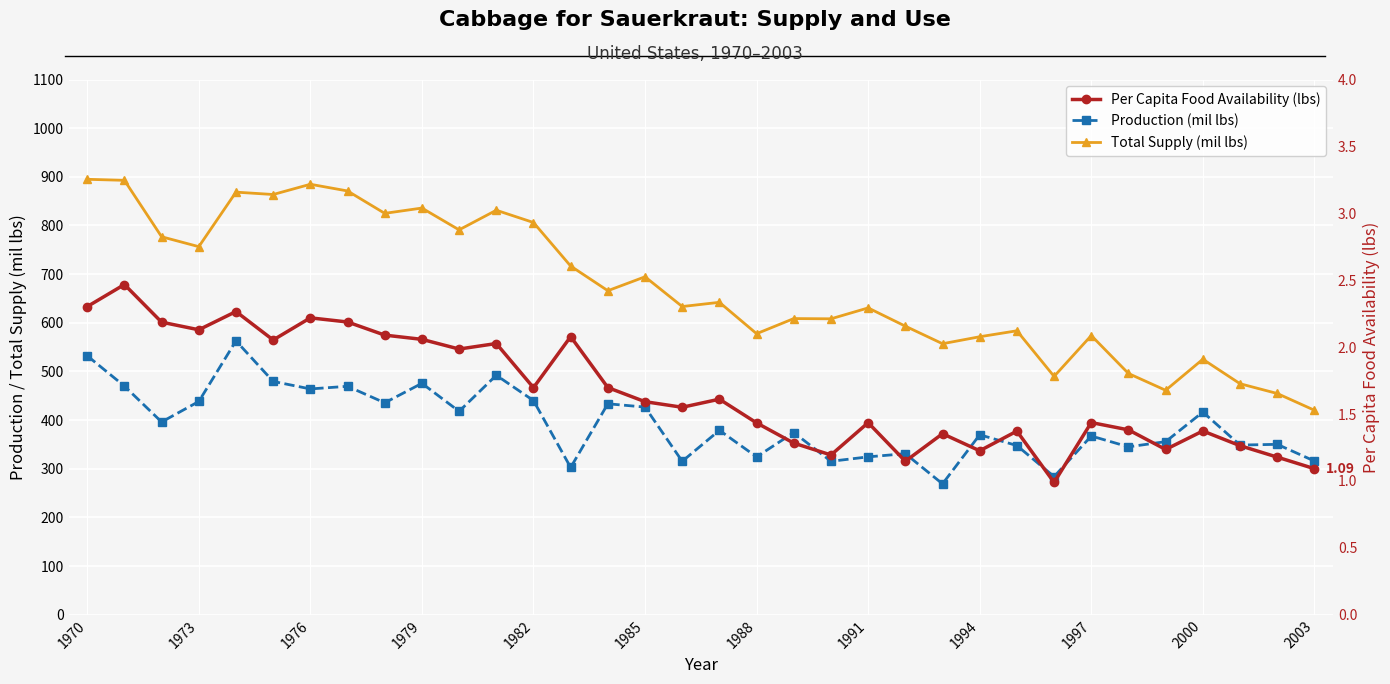

How many data points does each series have?

34